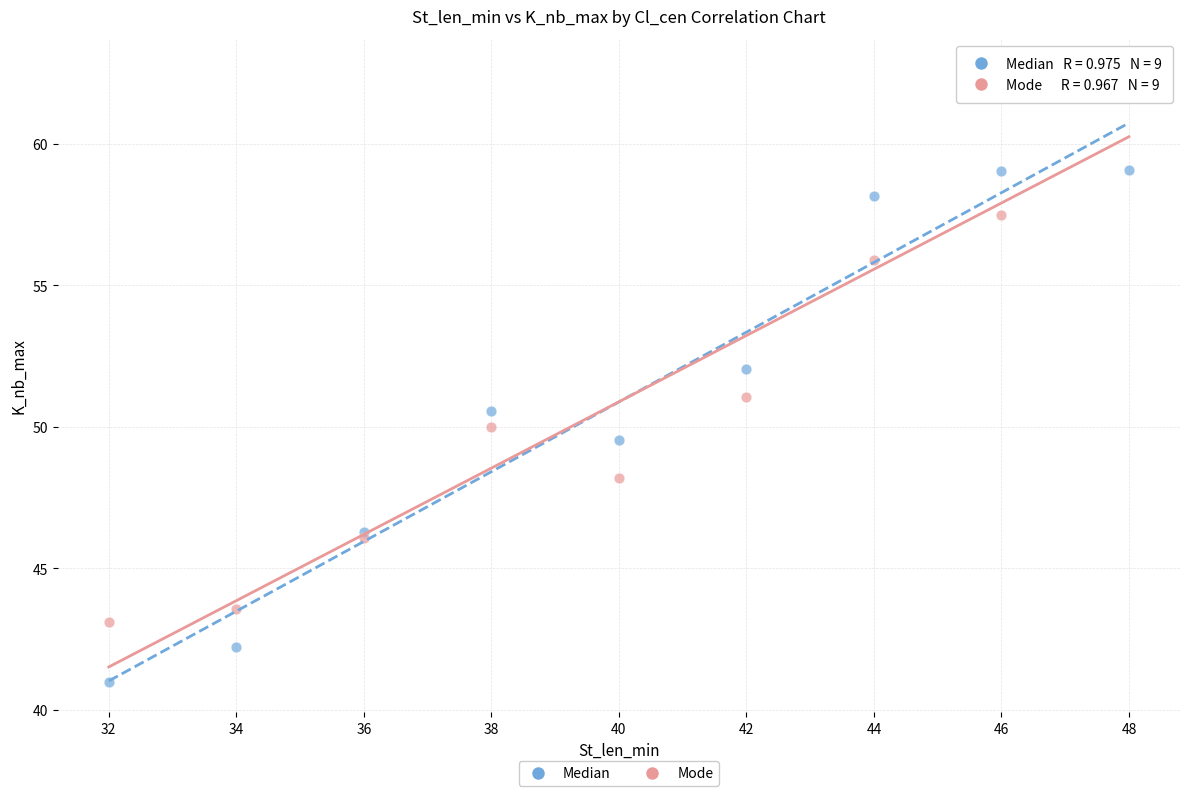

Which series contains the highest Y value?

Mode